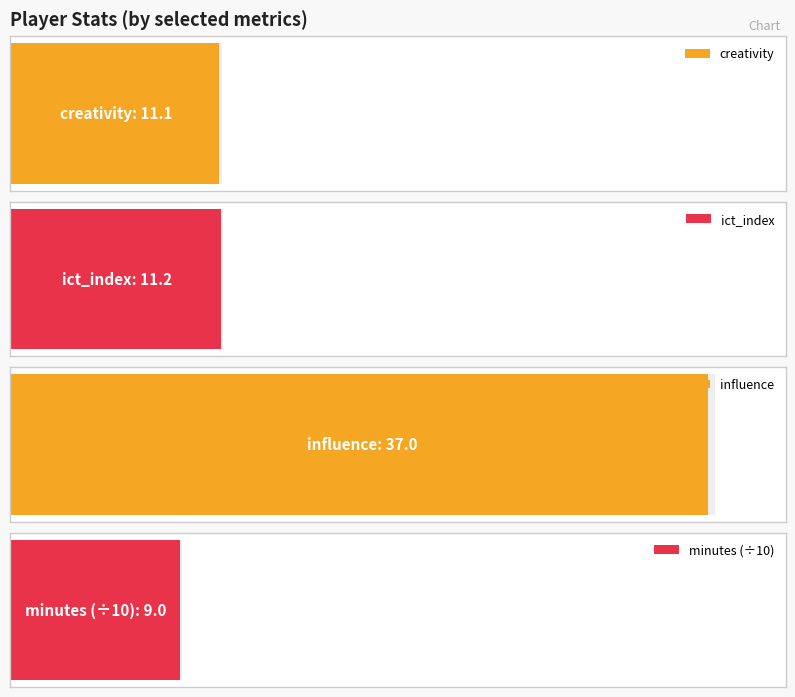

Are the bars grouped side by side (vs. stacked)?

Yes